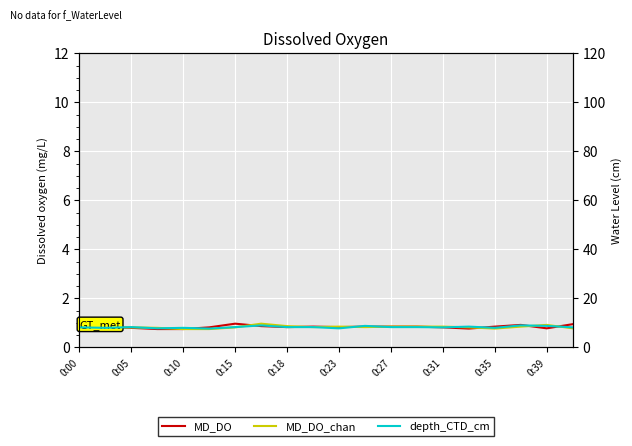

How many lines are shown in the chart?

3